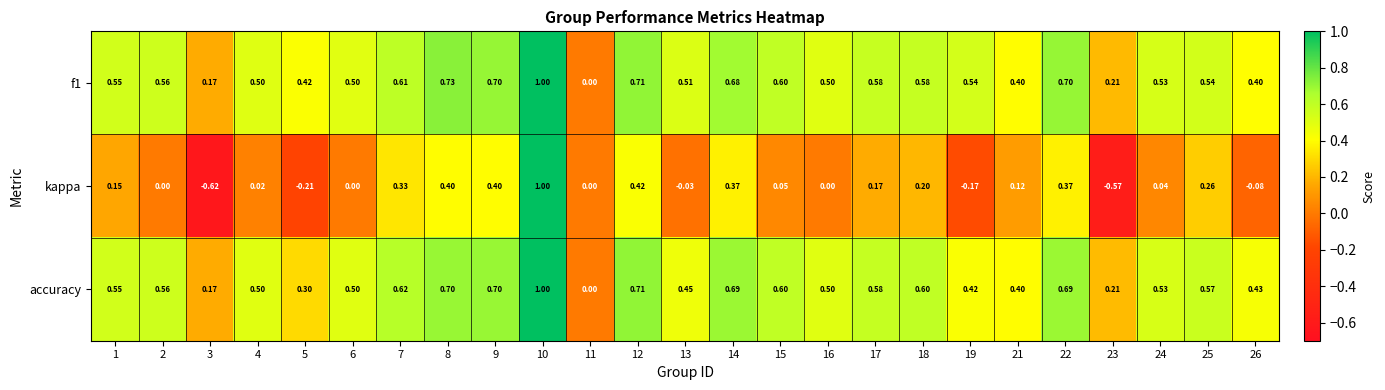

Is the value of f1 at 10 greater than the value of accuracy at 26?

Yes